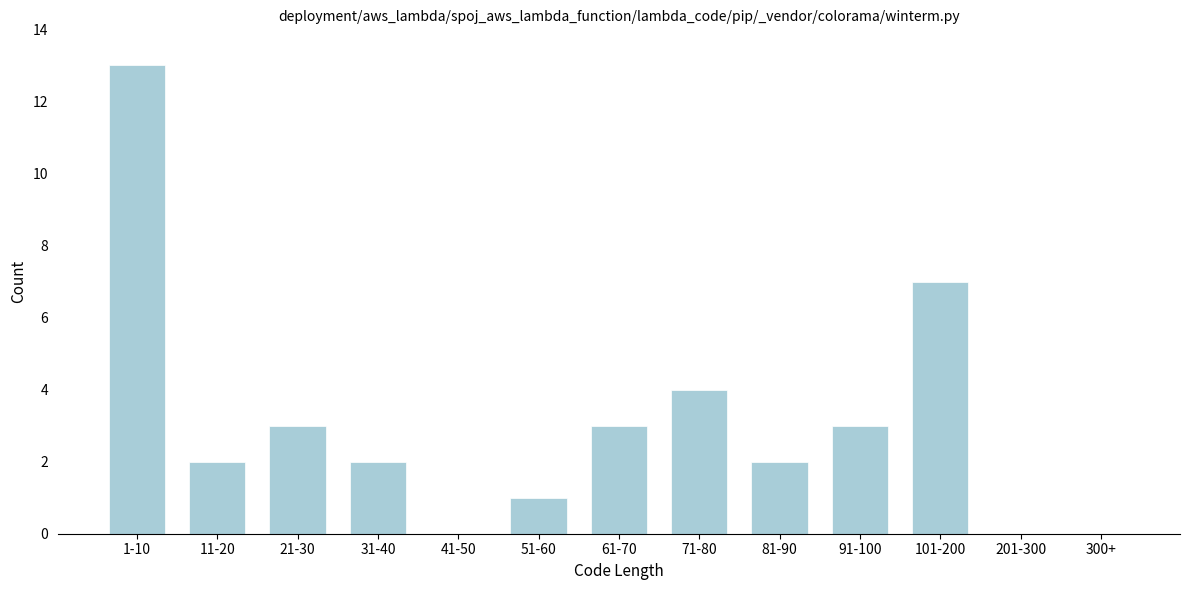

Reading left to right, what are all the values shown in this chart?

1-10=13	11-20=2	21-30=3	31-40=2	41-50=0	51-60=1	61-70=3	71-80=4	81-90=2	91-100=3	101-200=7	201-300=0	300+=0